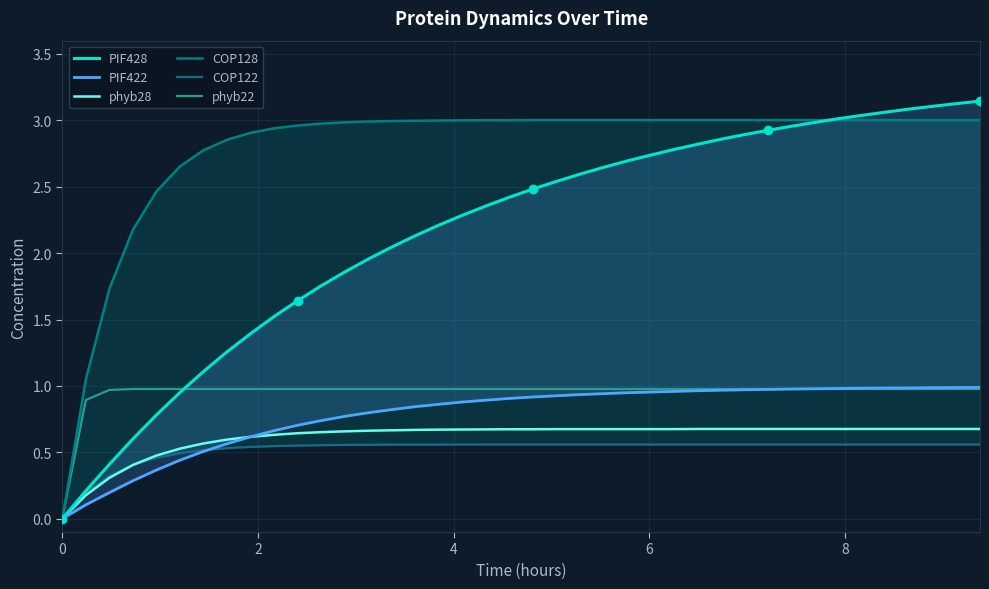

What is the total value across all series at 10?

6.0